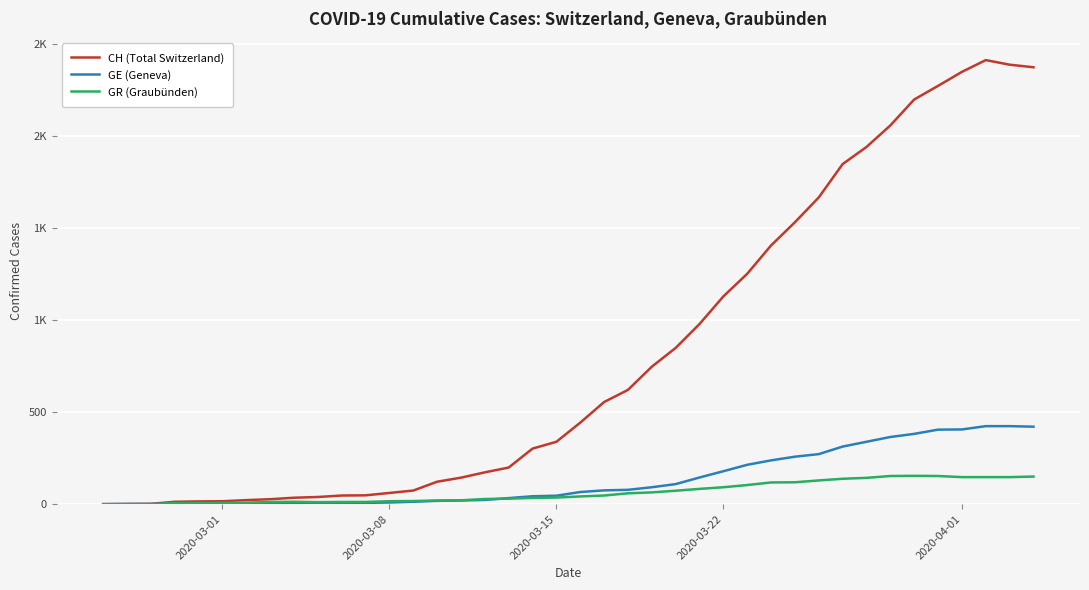

What are all the series names shown in the legend?

CH (Total Switzerland), GE (Geneva), GR (Graubünden)